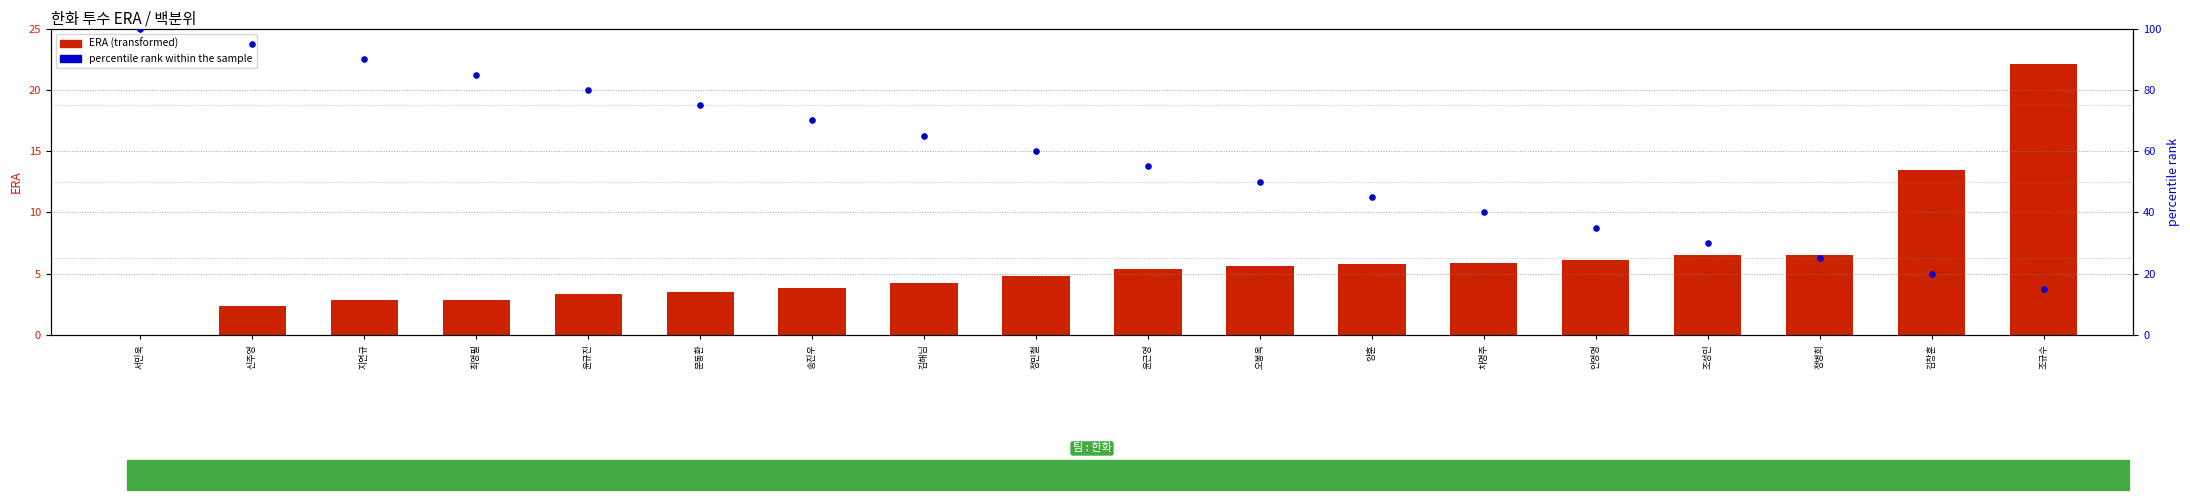

What are all the series names shown in the legend?

ERA, percentile rank within the sample